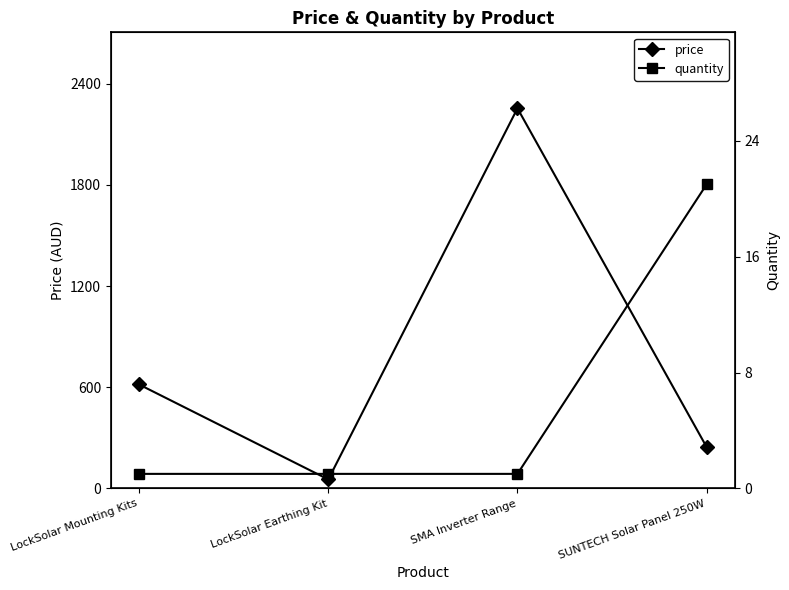

What is the difference between the highest and lowest values at SMA Inverter Range?

2252.9